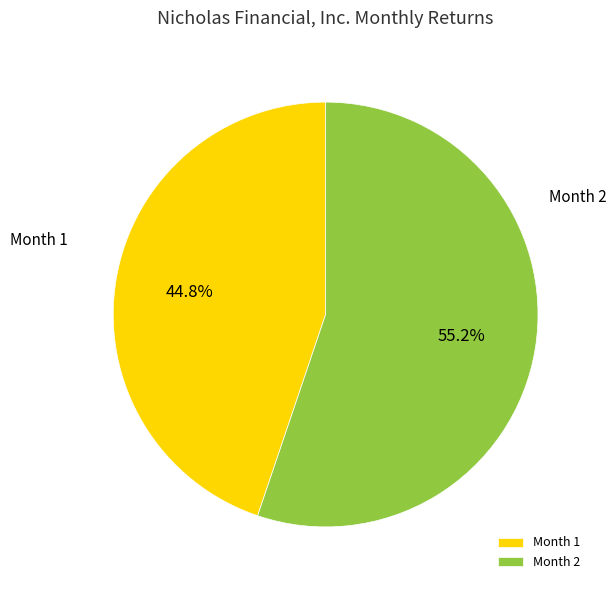

What percentage do Month 2 and Month 1 together represent?

100.0%